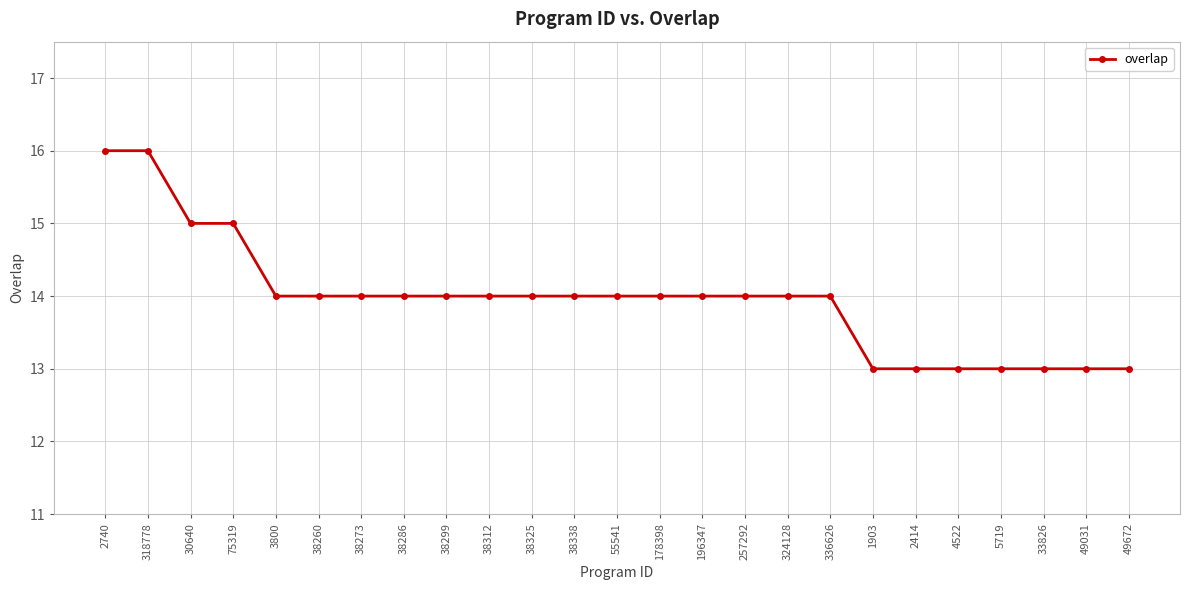

What is the value of the 20th point from the left?

13